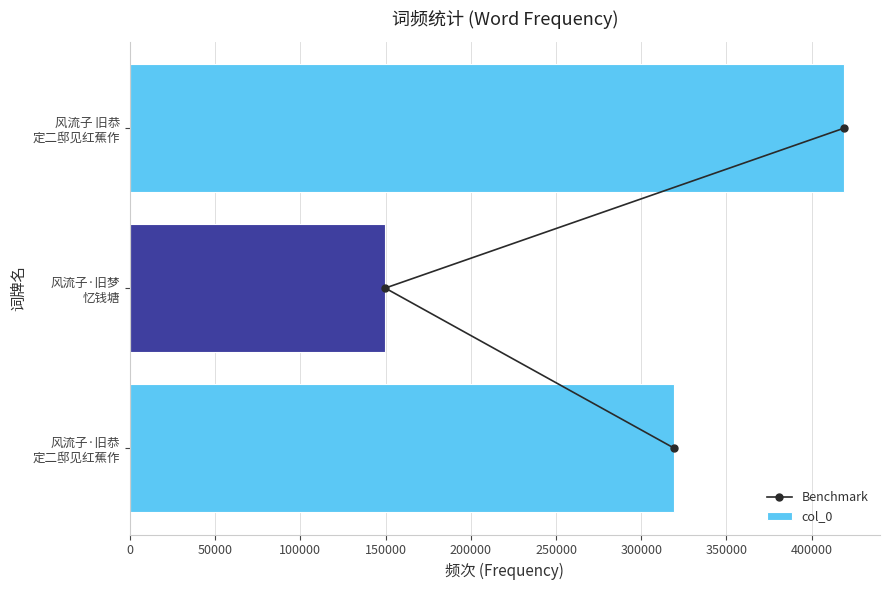

What are all the series names shown in the legend?

Benchmark, col_0